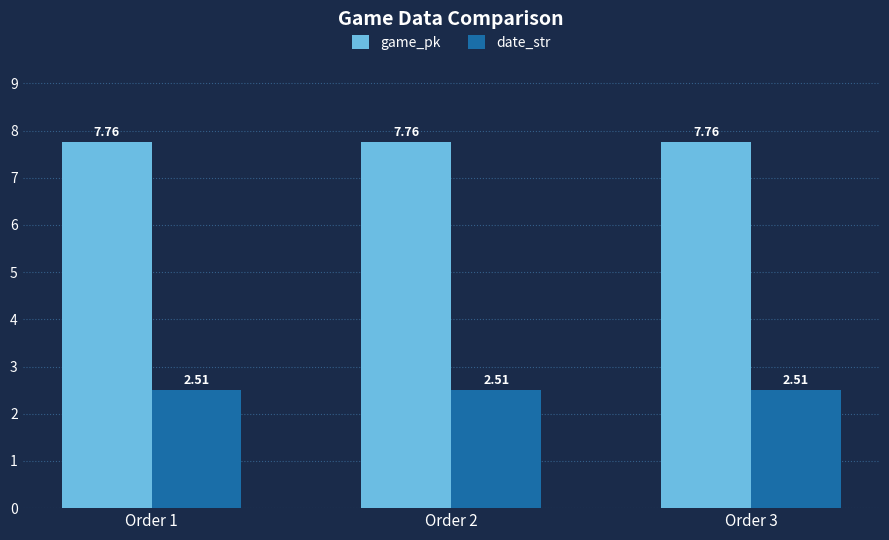

How many groups of bars are there?

3